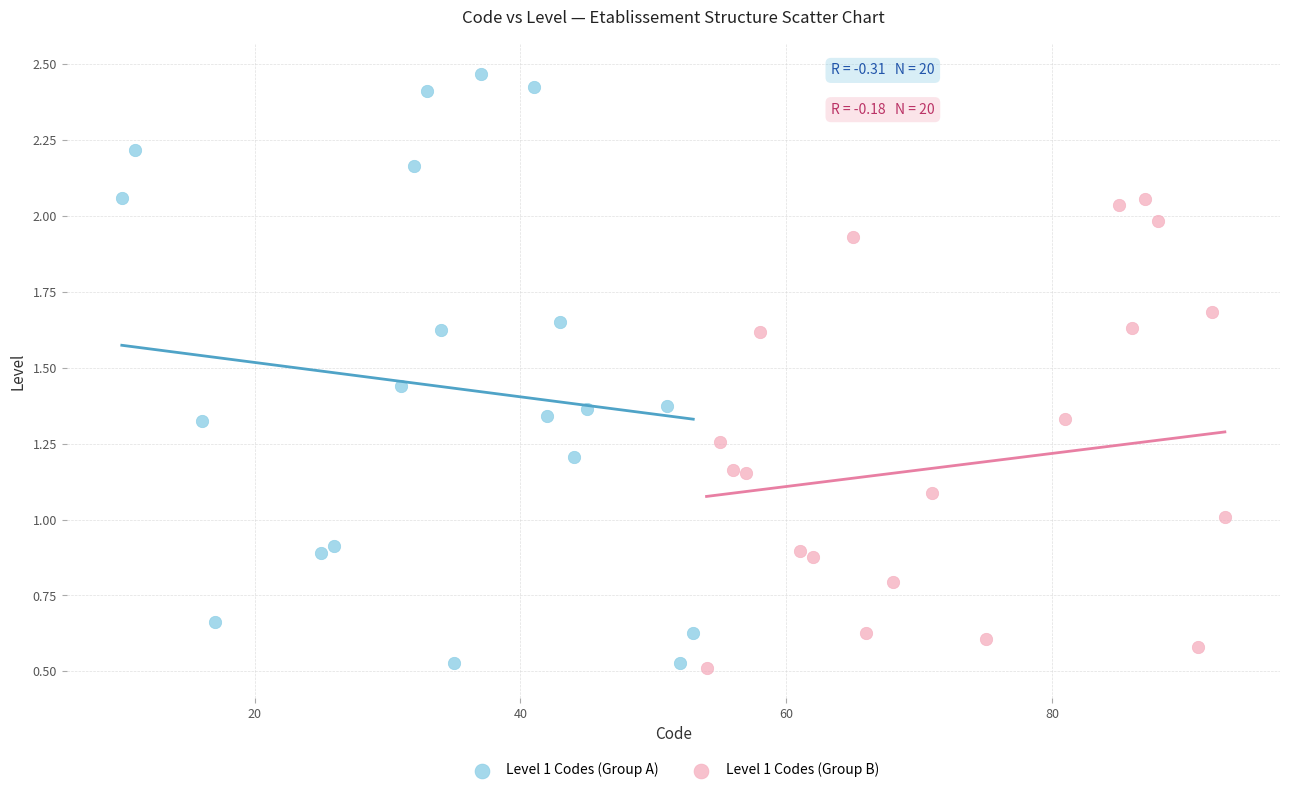

Which series has the widest spread of Y values?

Level 1 Codes (Group A)